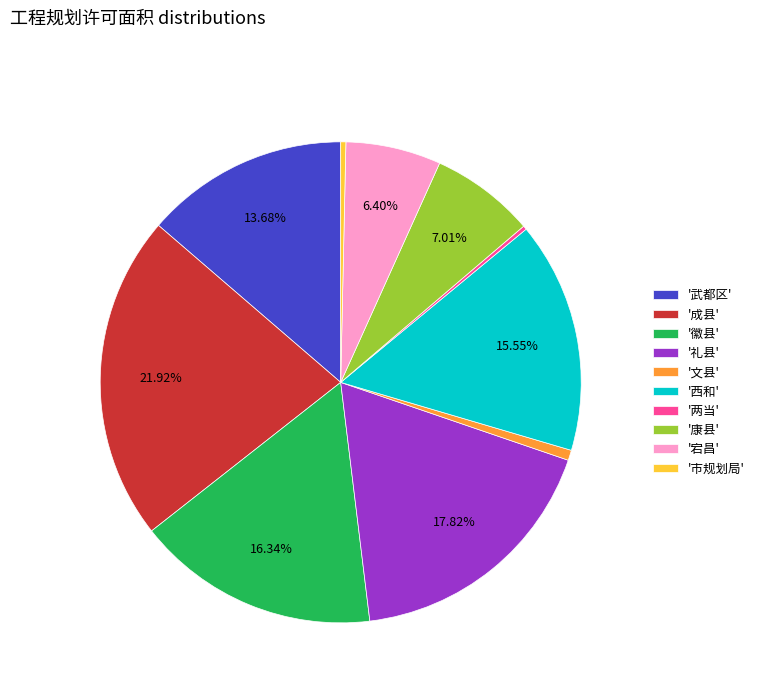

Which slice is the largest?

'成县'